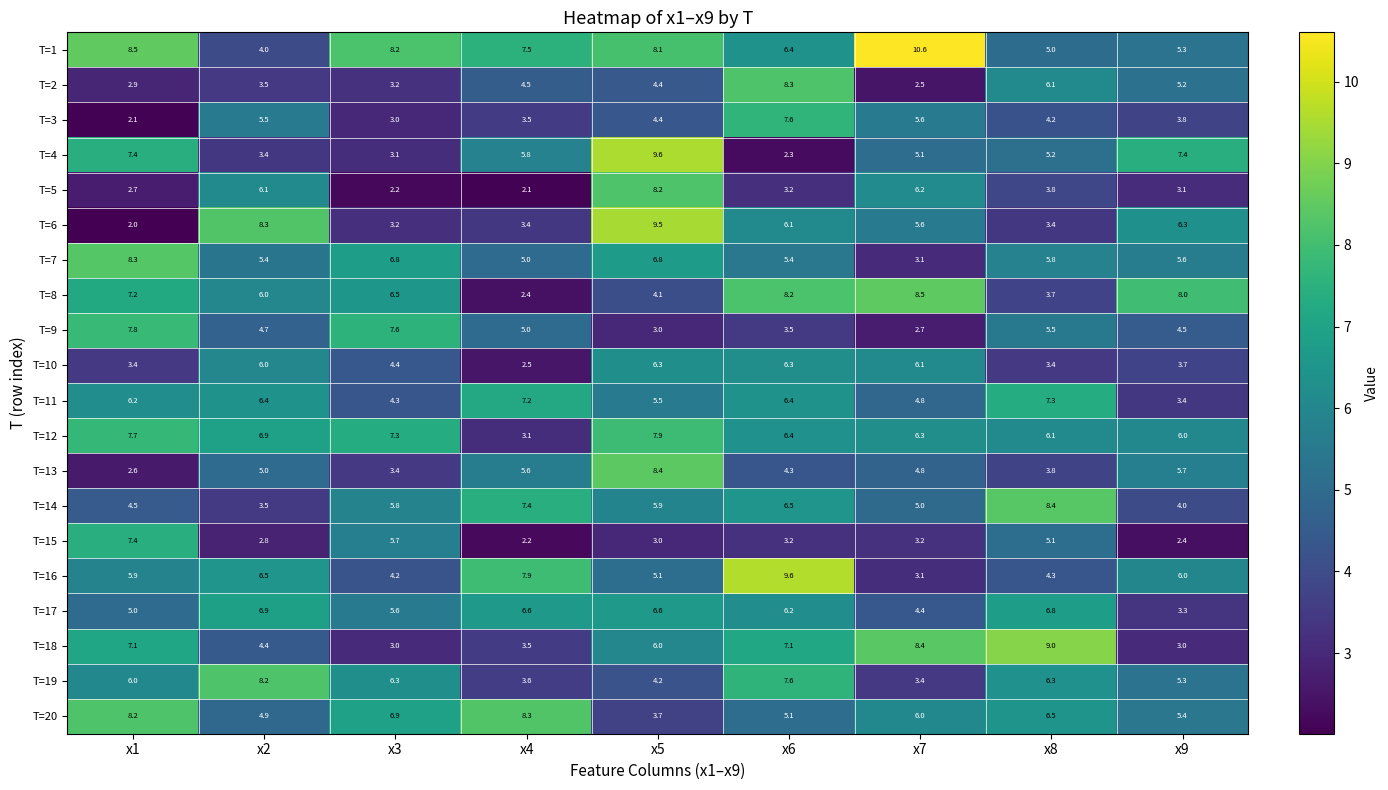

How many data points does each series have?

9